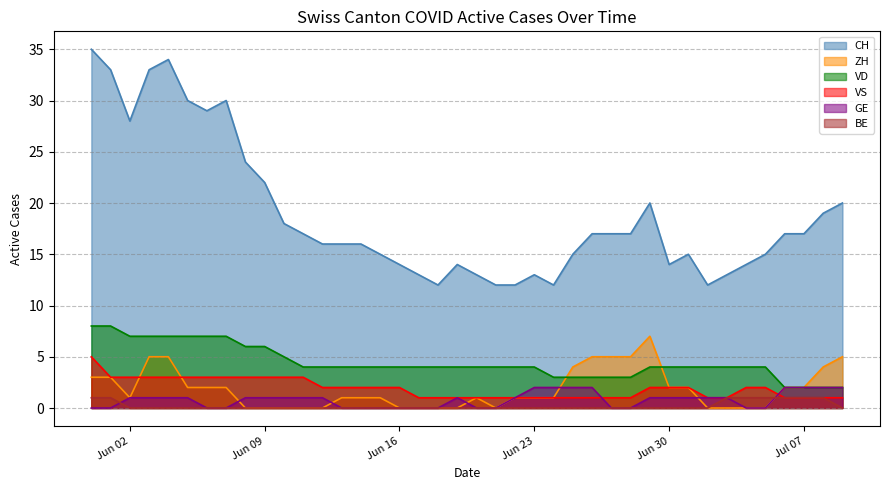

Where does the VS series first go above 2?

2020-05-31